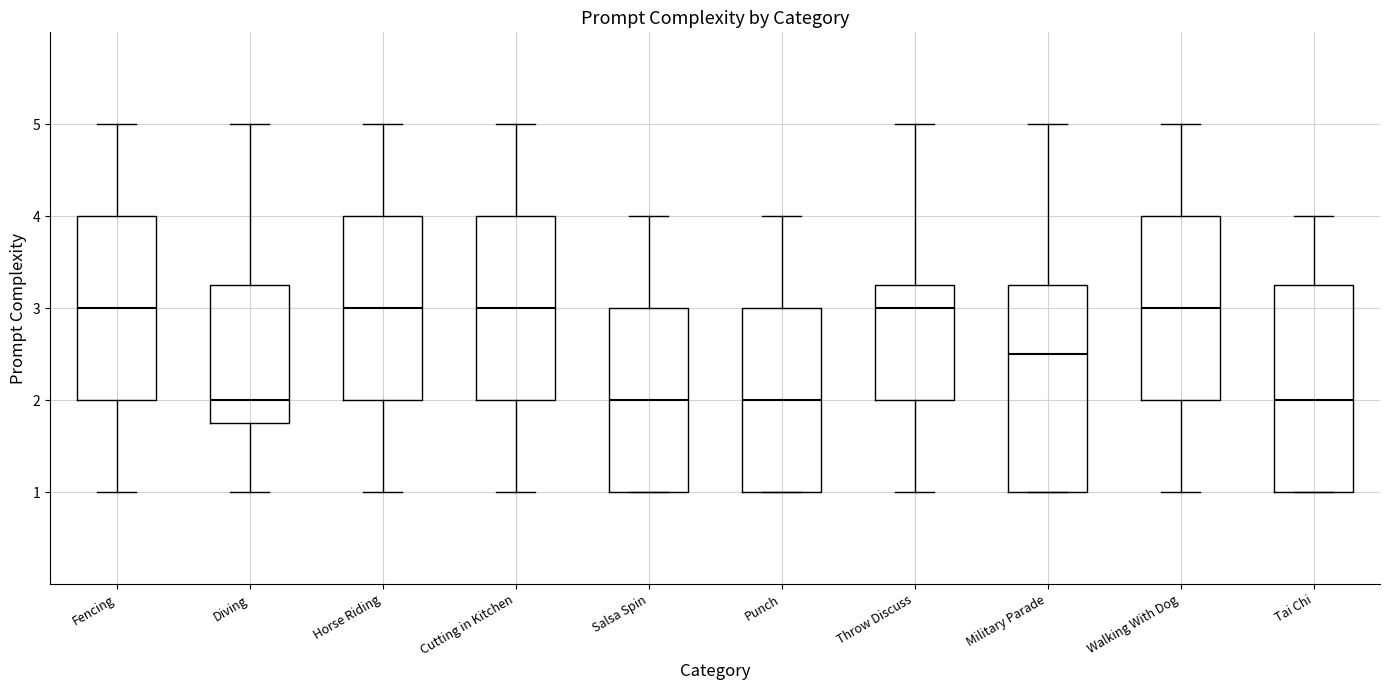

Reading left to right, transcribe this box plot: for each box, give where its median line is, the range the box spans, and where its two whiskers end, as read against the y-axis. The values are not printed on the chart, so give them approximately, as read against the axis.

Fencing: median 3.0, box 2.0 to 4.0, whiskers 1.0 to 5.0
Diving: median 2.0, box 1.8 to 3.3, whiskers 1.0 to 5.0
Horse Riding: median 3.0, box 2.0 to 4.0, whiskers 1.0 to 5.0
Cutting in Kitchen: median 3.0, box 2.0 to 4.0, whiskers 1.0 to 5.0
Salsa Spin: median 2.0, box 1.0 to 3.0, whiskers 1.0 to 4.0
Punch: median 2.0, box 1.0 to 3.0, whiskers 1.0 to 4.0
Throw Discuss: median 3.0, box 2.0 to 3.3, whiskers 1.0 to 5.0
Military Parade: median 2.5, box 1.0 to 3.3, whiskers 1.0 to 5.0
Walking With Dog: median 3.0, box 2.0 to 4.0, whiskers 1.0 to 5.0
Tai Chi: median 2.0, box 1.0 to 3.3, whiskers 1.0 to 4.0